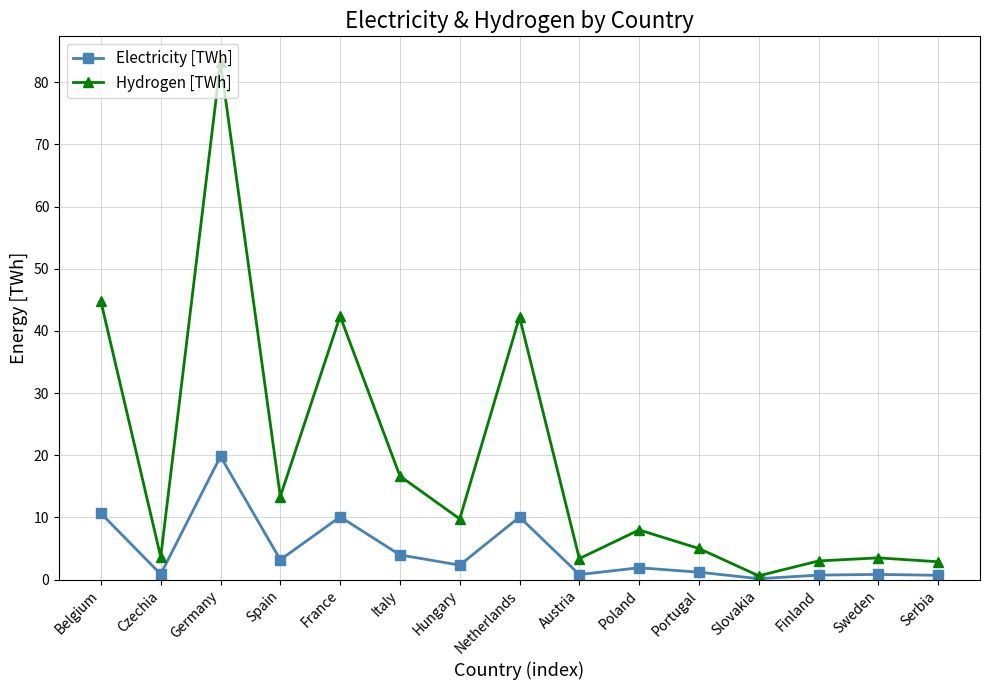

Is the value of Hydrogen [TWh] at France greater than the value of Electricity [TWh] at Spain?

Yes